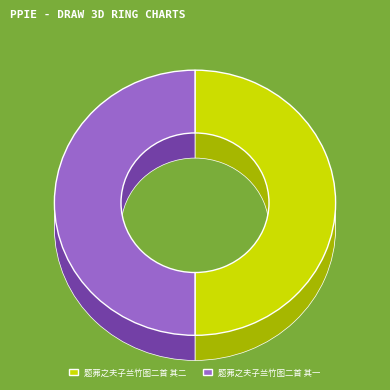

What is the majority slice?

题茀之夫子兰竹图二首 其二